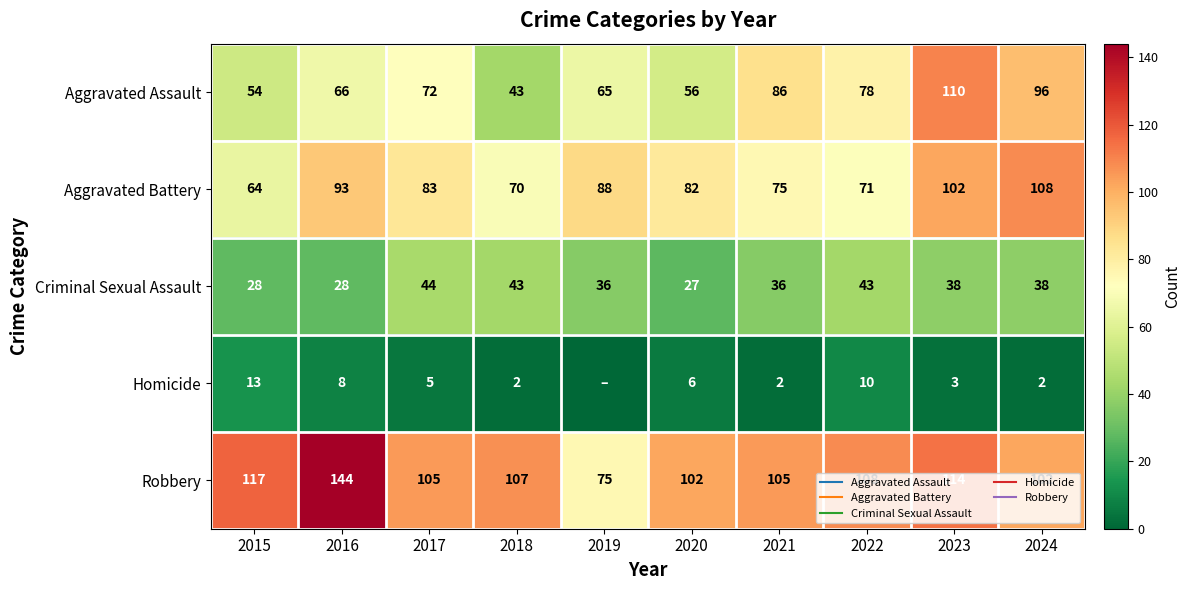

At which label does Aggravated Assault reach its minimum?

2018